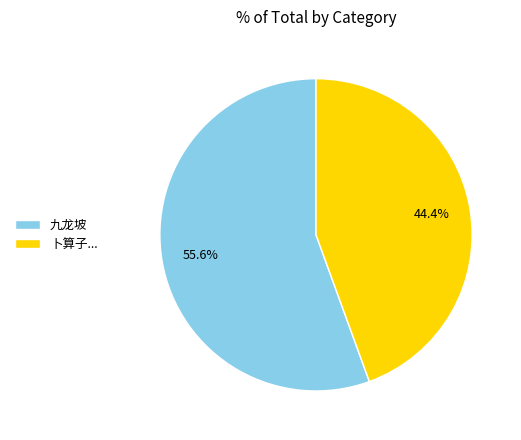

Which has a higher value, 卜算子... or 九龙坡?

九龙坡